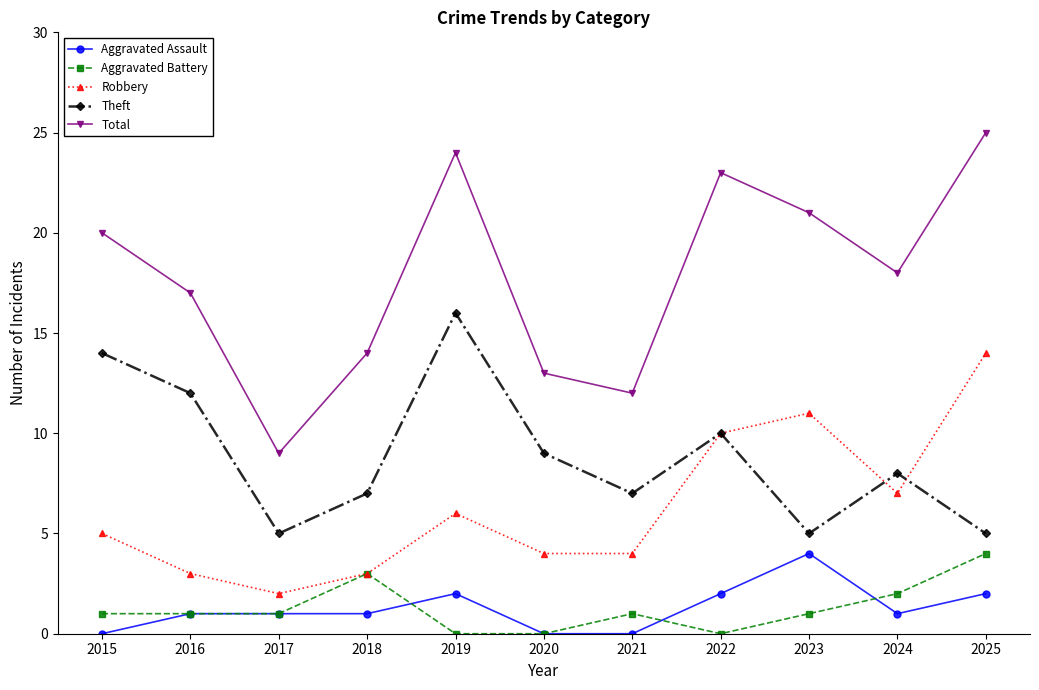

Which series has the largest total across all categories?

Total